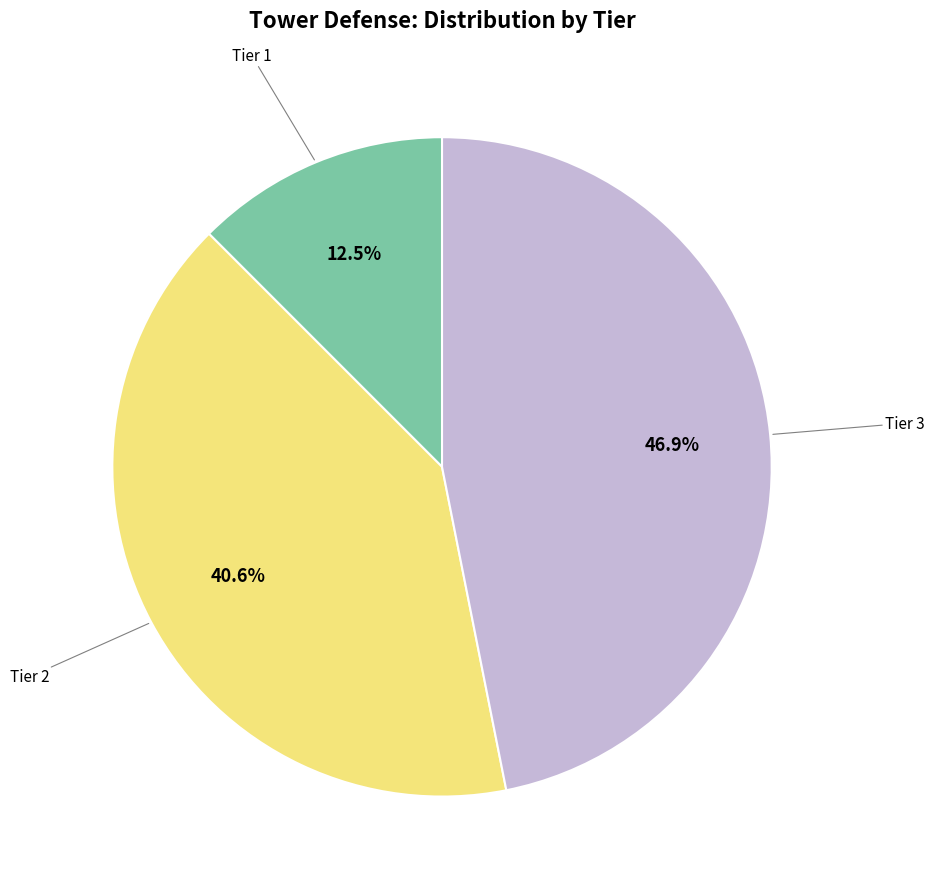

Is there a majority slice in this chart?

No